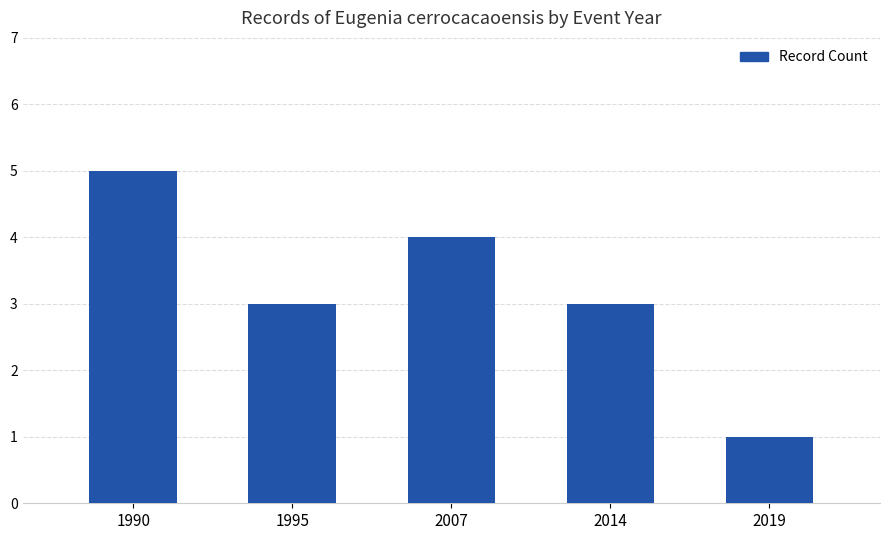

Which category has the lowest value across all series?

2019